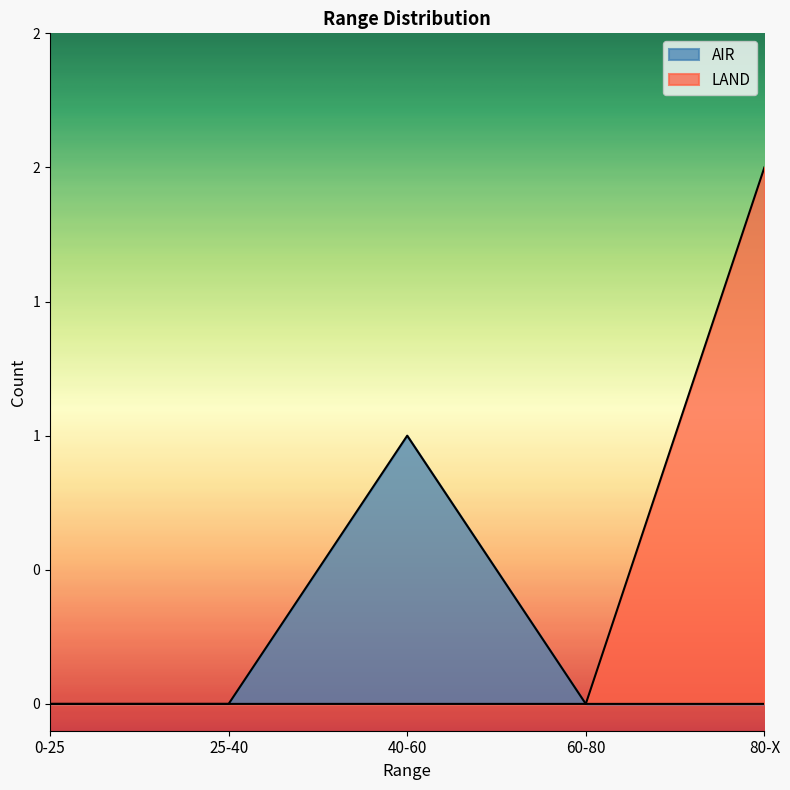

True or false: LAND has a value of 1 at 60-80.

False